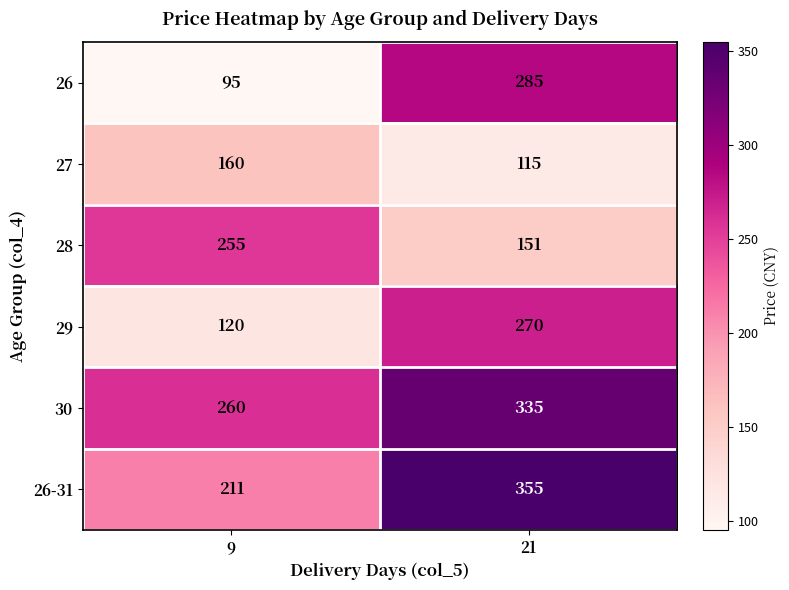

Reading left to right, extract all data points from this chart.

26: 9=95	21=285
27: 9=160	21=115
28: 9=255	21=151
29: 9=120	21=270
30: 9=260	21=335
26-31: 9=211	21=355